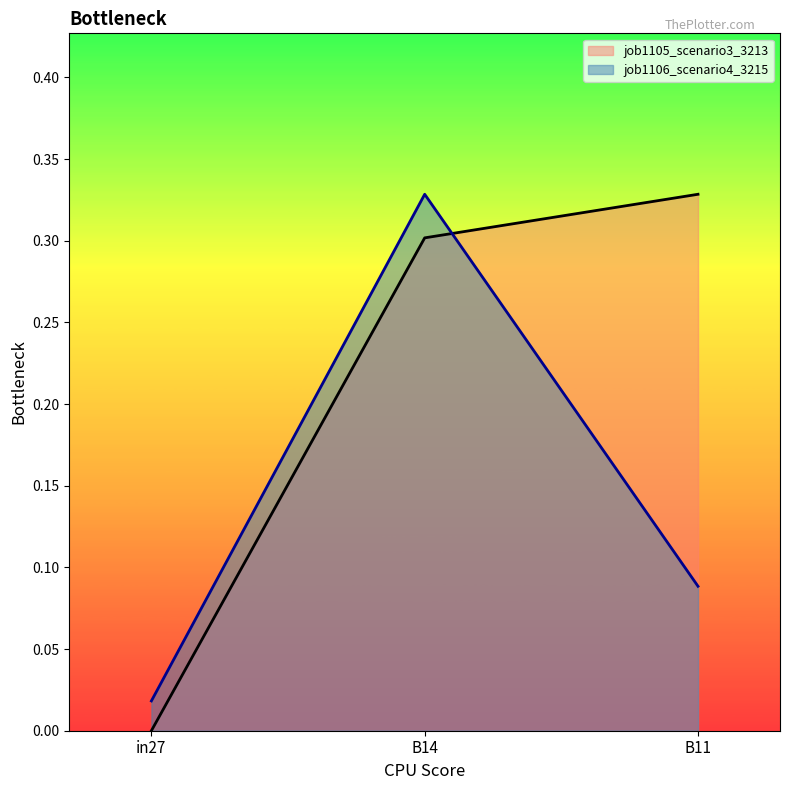

Between B11 and B14, which is larger?

B11